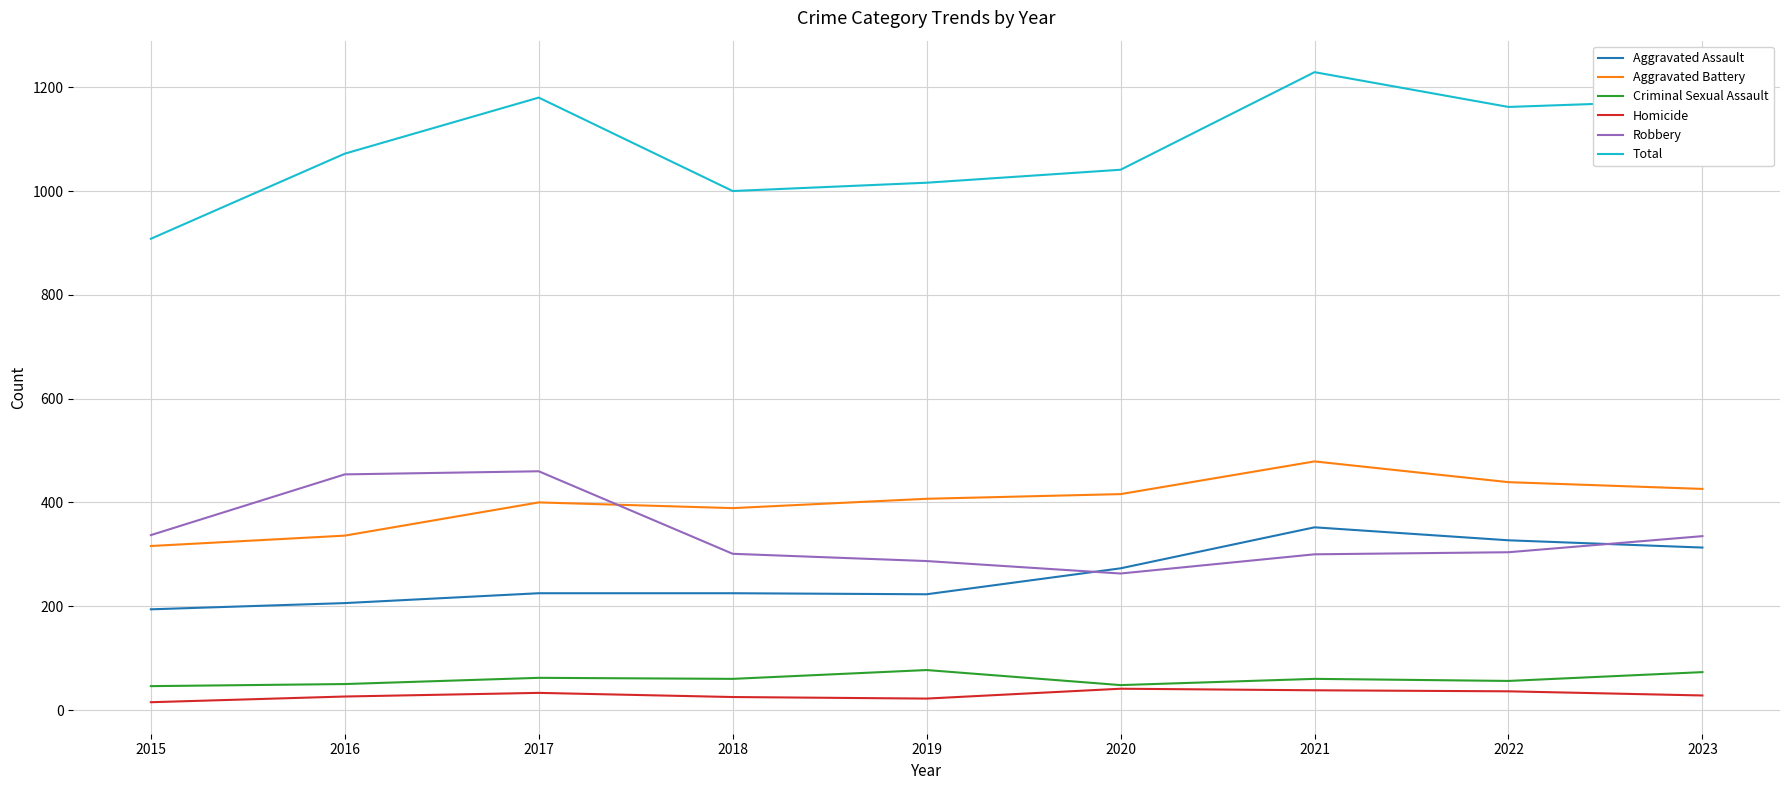

What is the difference between the maximum and minimum values in the Criminal Sexual Assault series?

31